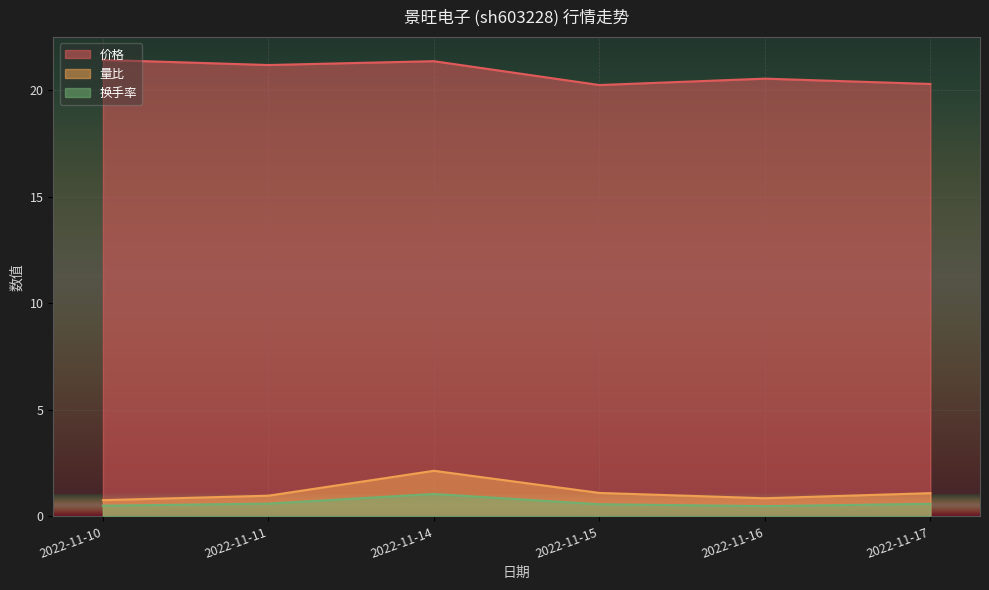

What value does the 价格 series have at 2022-11-15?

20.2